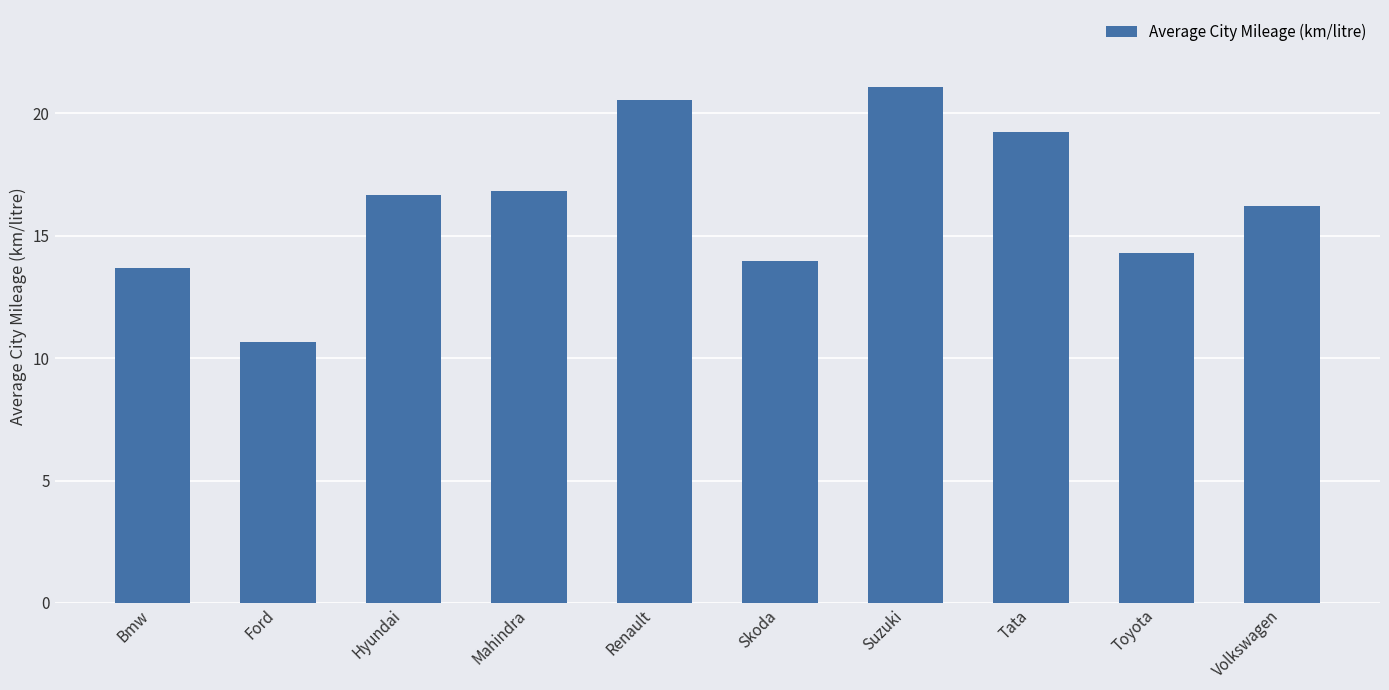

The chart shows a value of 14.3 at Toyota. True or false?

True